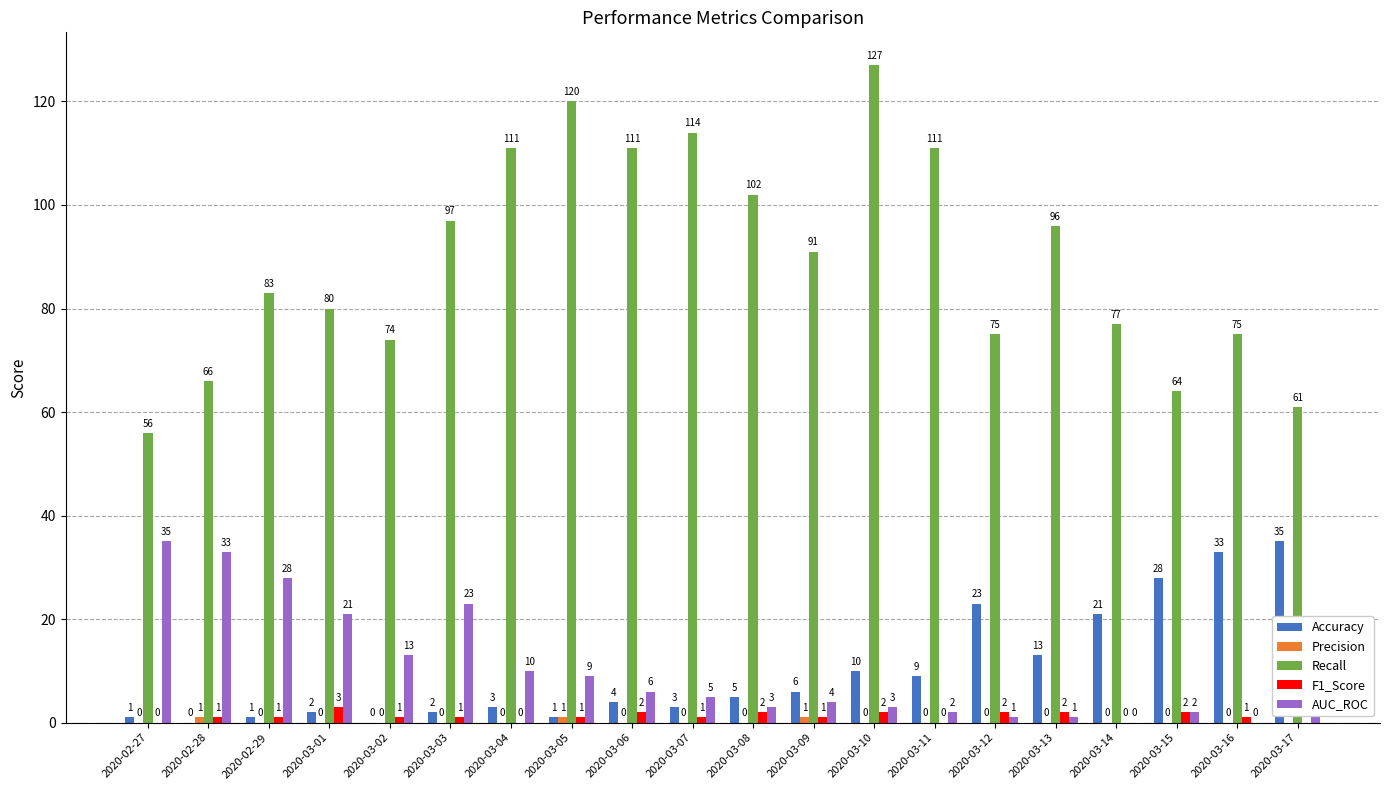

Which series has the largest total across all categories?

Recall